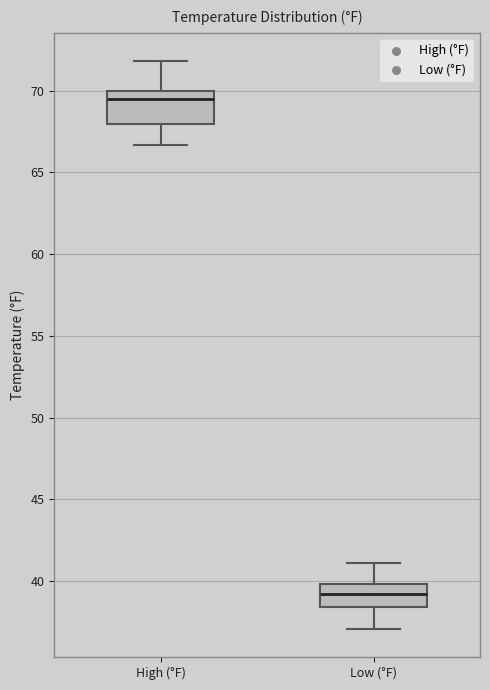

Reading left to right, transcribe this box plot: for each box, give where its median line is, the range the box spans, and where its two whiskers end, as read against the y-axis. The values are not printed on the chart, so give them approximately, as read against the axis.

High (°F): median 69.5, box 68.0 to 70.0, whiskers 66.5 to 72.0
Low (°F): median 39.0, box 38.5 to 40.0, whiskers 37.0 to 41.0